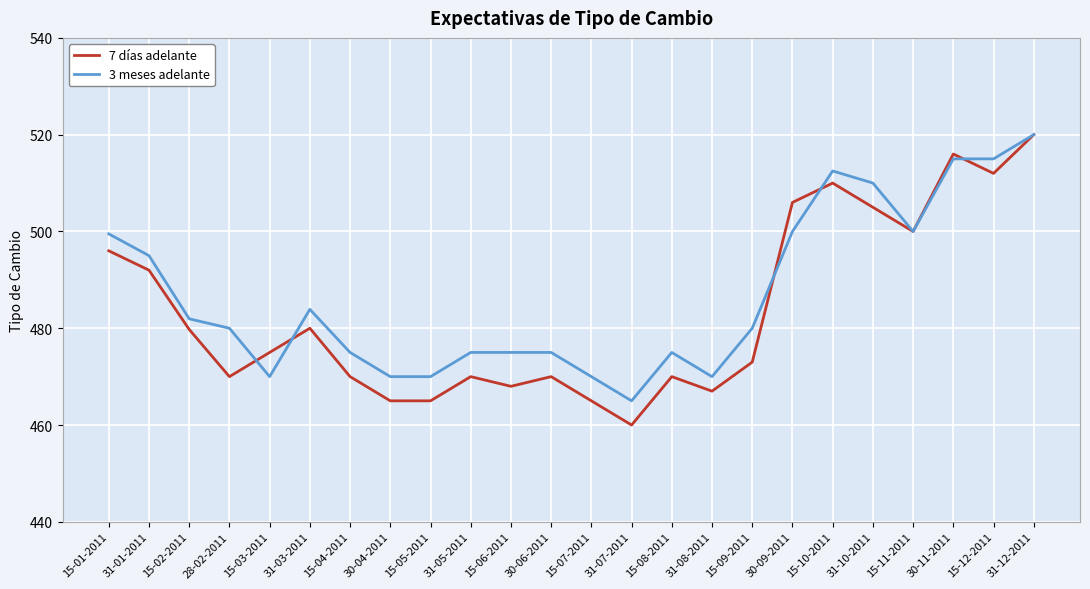

What position from the left is 31-05-2011?

10